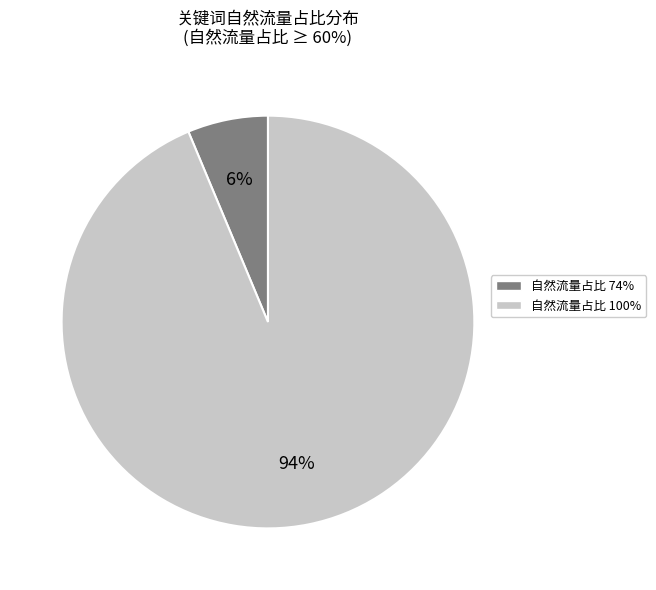

Does any single category account for the majority?

Yes